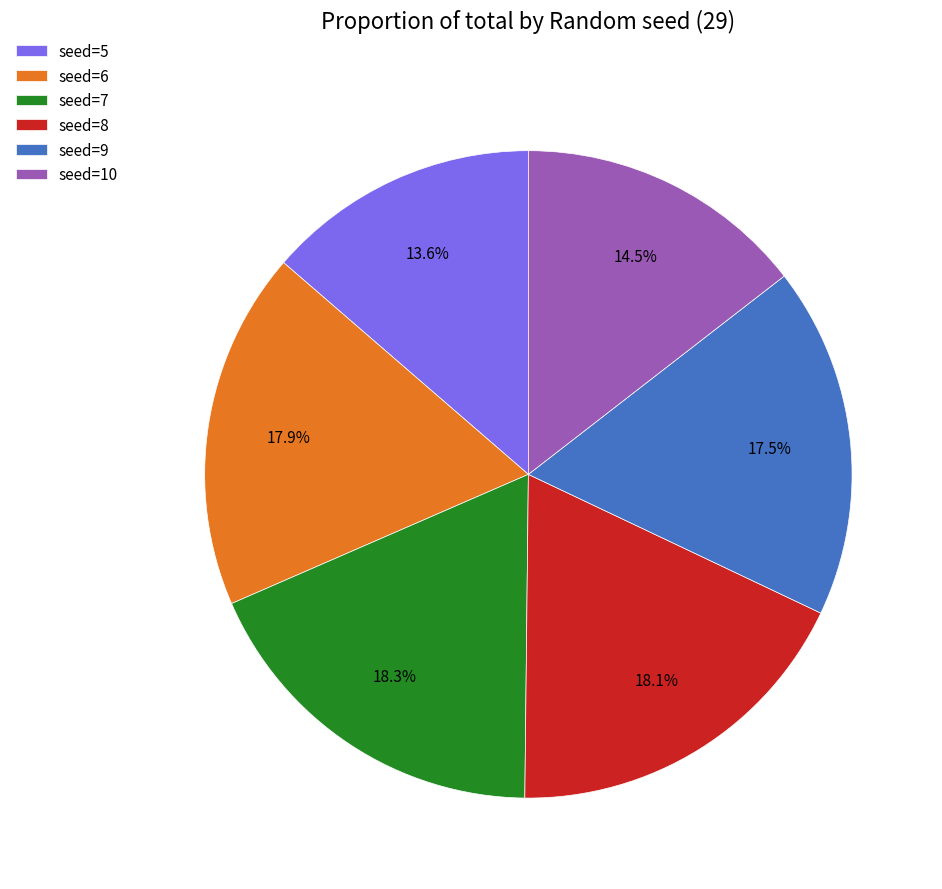

Which category has the smallest portion of the pie?

seed=5